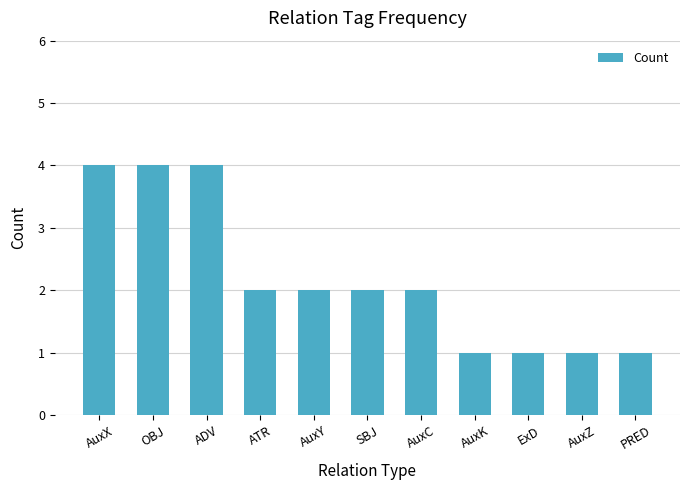

What is the smallest value displayed?

1